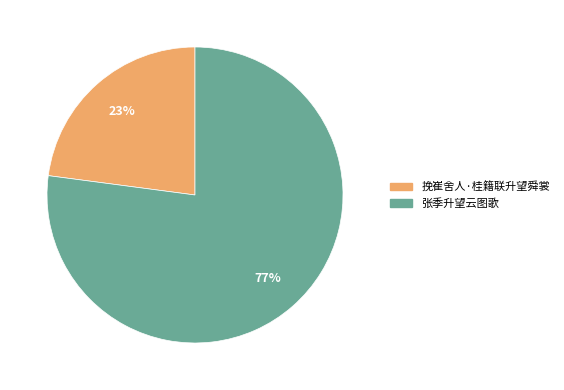

Rank the categories by value from lowest to highest.

挽崔舍人·桂籍联升望舜裳, 张季升望云图歌